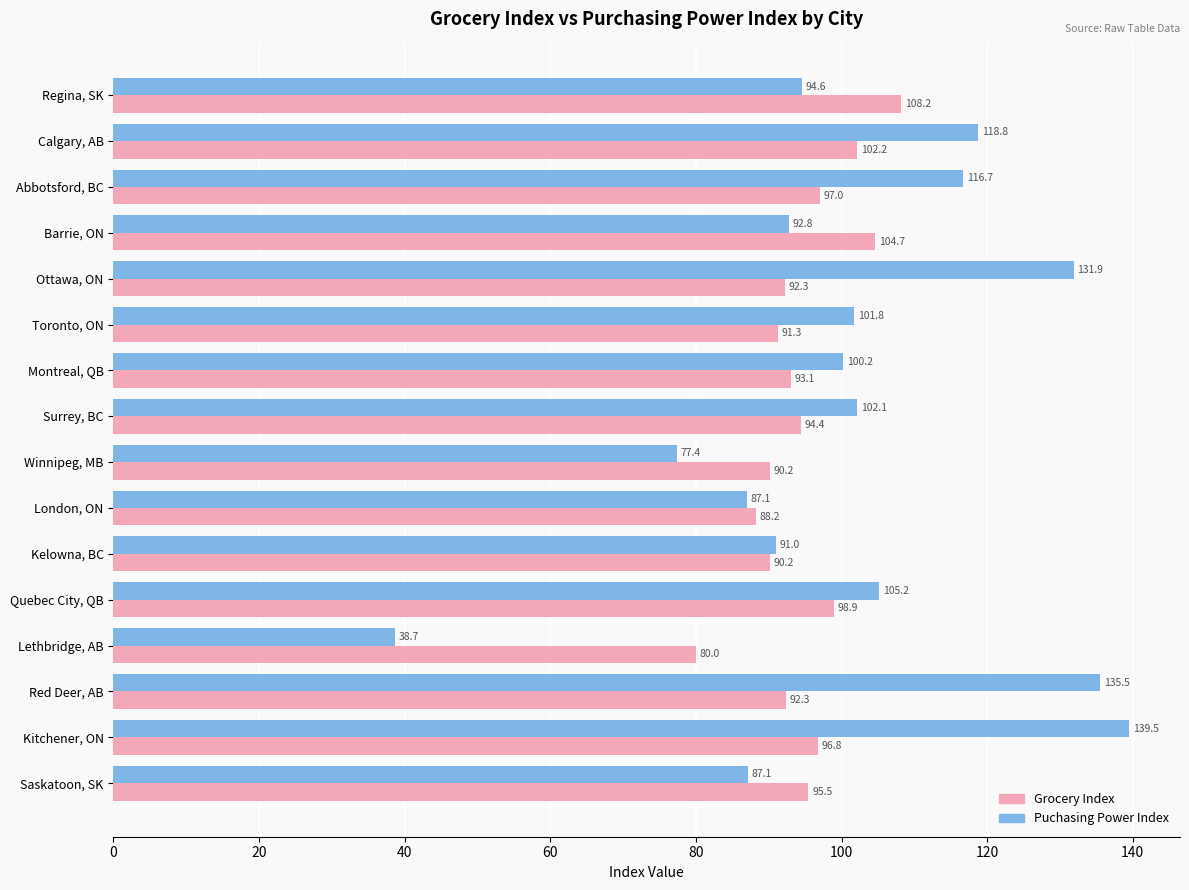

What are all the series names shown in the legend?

Grocery Index, Puchasing Power Index